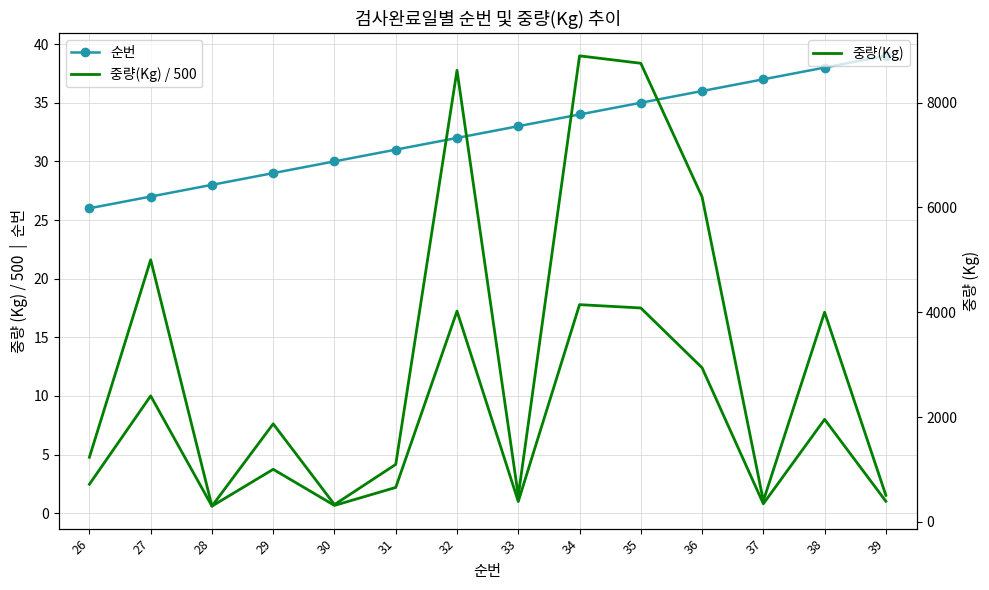

Where does the 중량(Kg) / 500 series first go above 3?

27